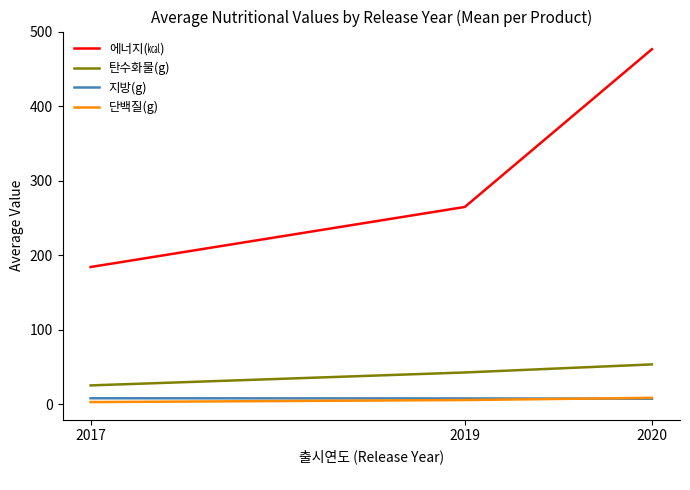

What is the total value across all series at 2017?

220.7